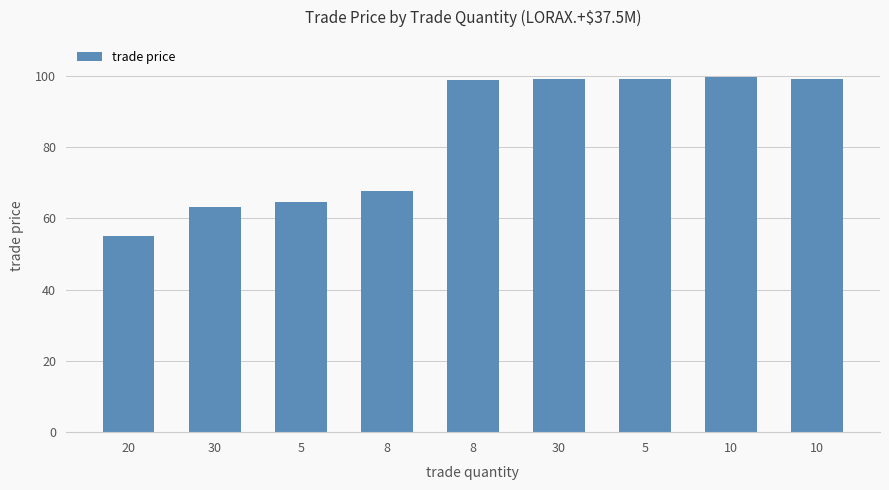

List the labels in order of value, largest first.

10, 10, 30, 5, 8, 8, 5, 30, 20